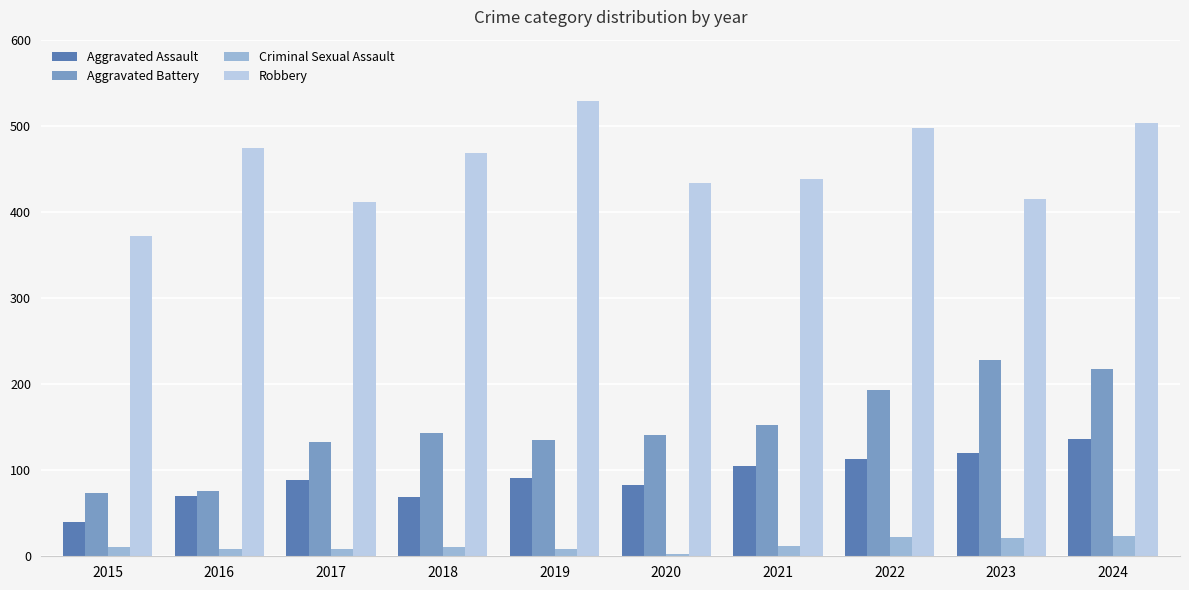

What is the sum of the Criminal Sexual Assault values at 2022 and 2020?

25